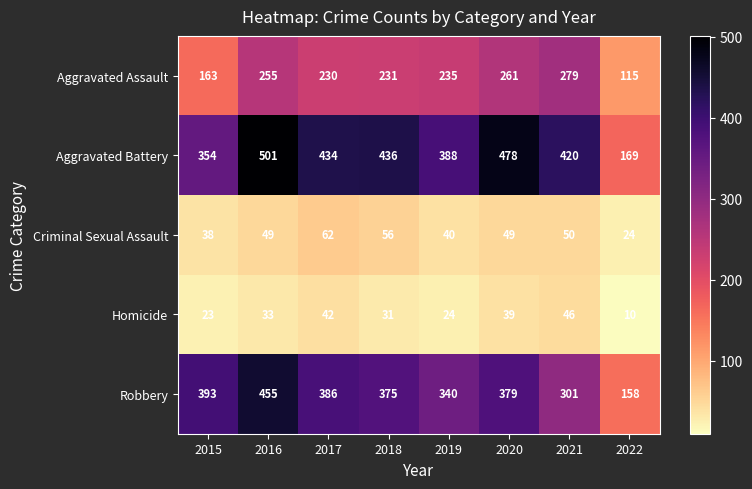

List the series in order of their peak value, lowest first.

Homicide, Criminal Sexual Assault, Aggravated Assault, Robbery, Aggravated Battery